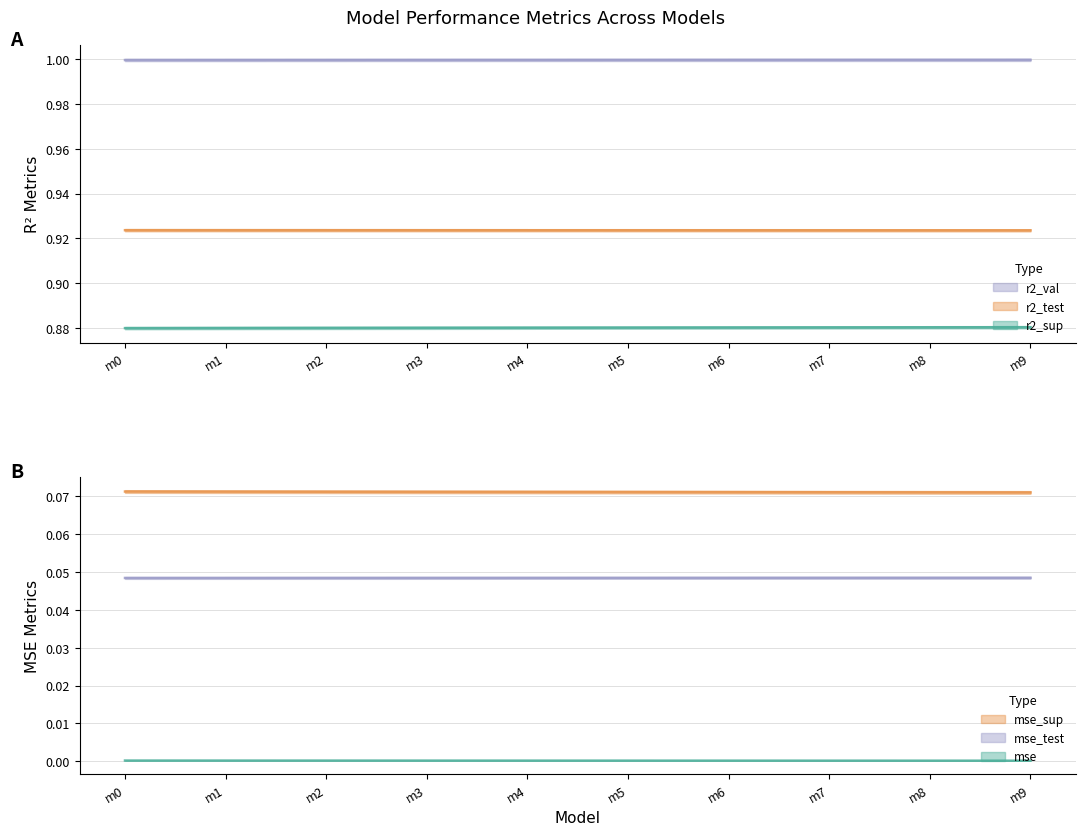

How many lines are shown in the chart?

6